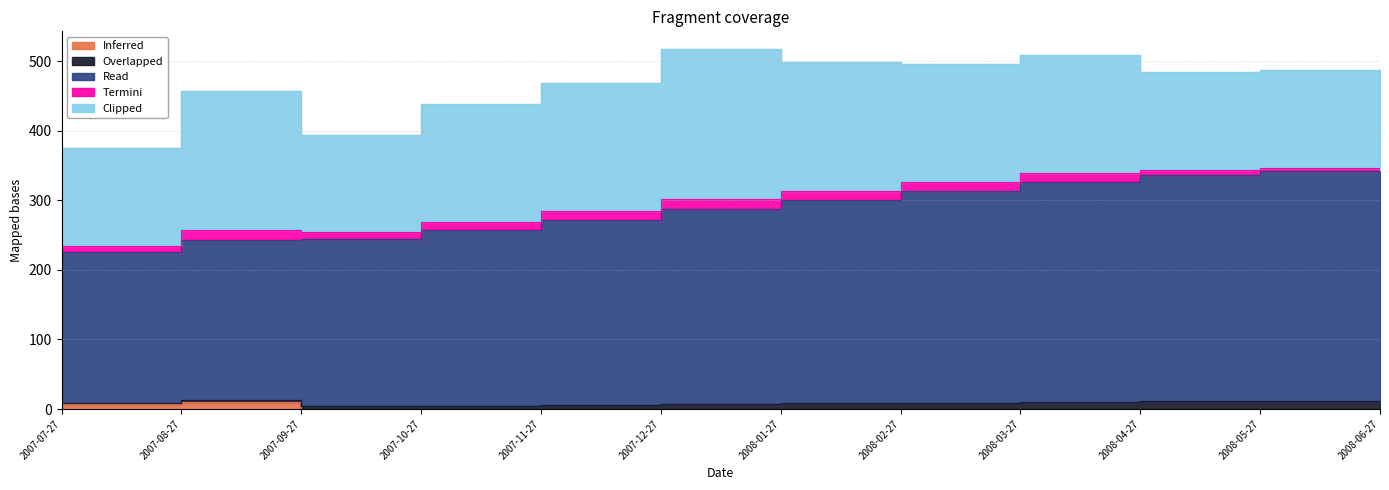

True or false: Overlapped has more than 0 interior local peaks.

False